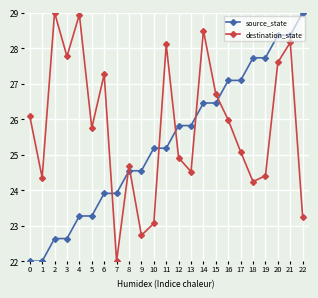

Rank the series by their average value, from lowest to highest.

source_state, destination_state